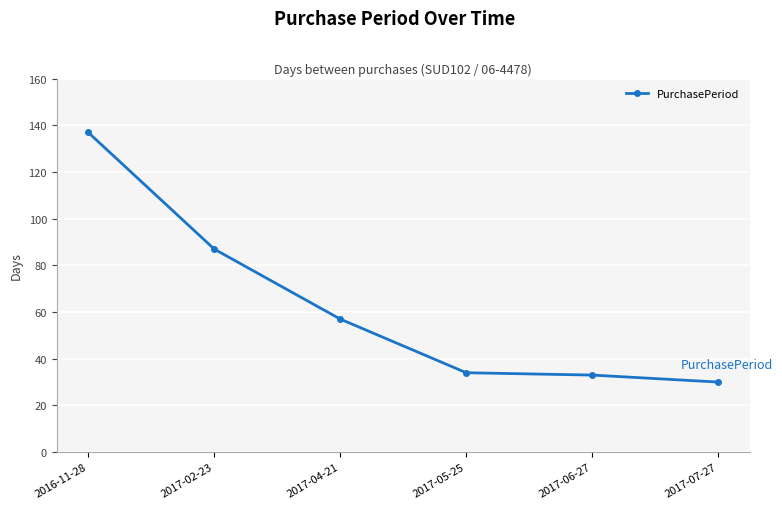

What is the minimum value shown in the chart?

30